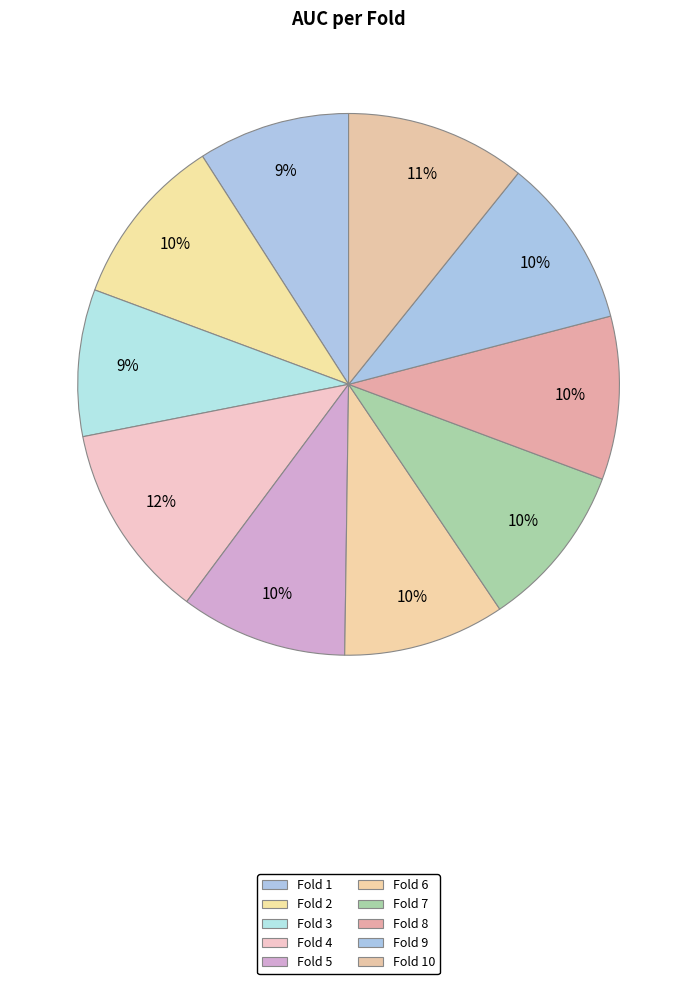

Rank the categories by value from highest to lowest.

Fold 4, Fold 10, Fold 2, Fold 9, Fold 5, Fold 7, Fold 8, Fold 6, Fold 1, Fold 3